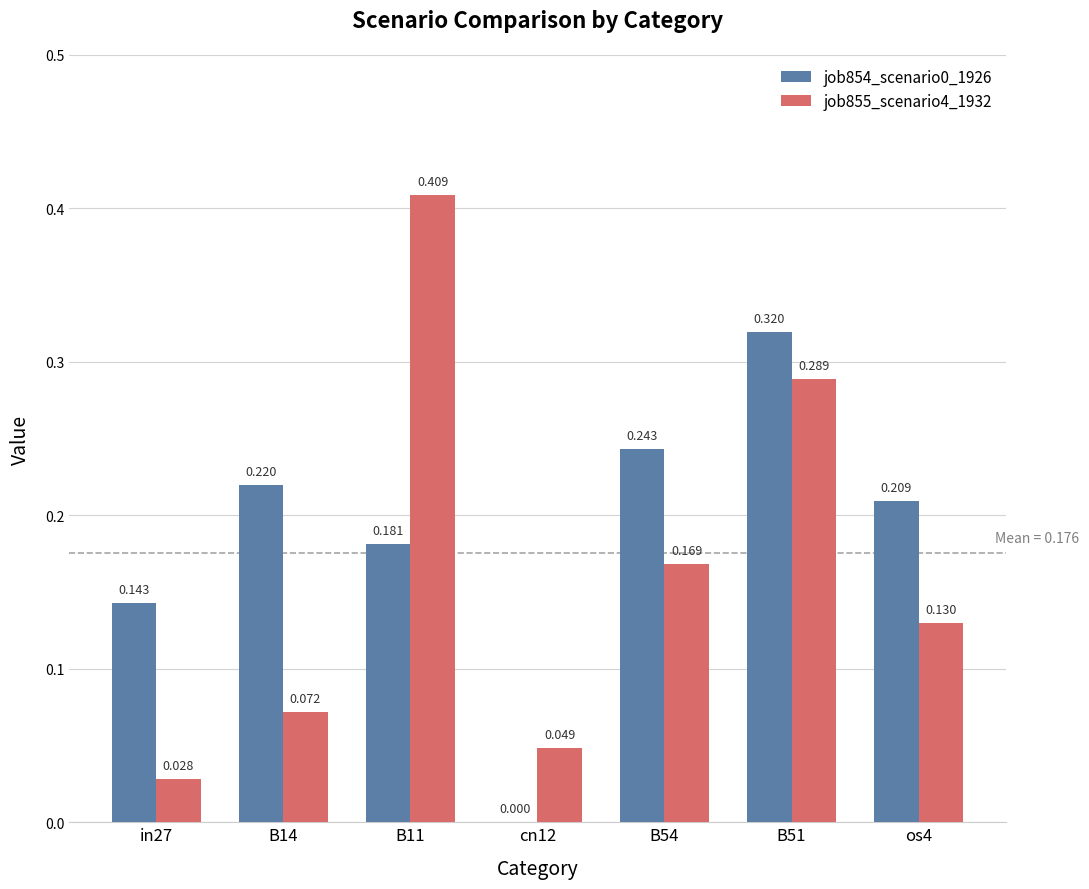

Is the value of job855_scenario4_1932 at cn12 greater than the value of job854_scenario0_1926 at os4?

No